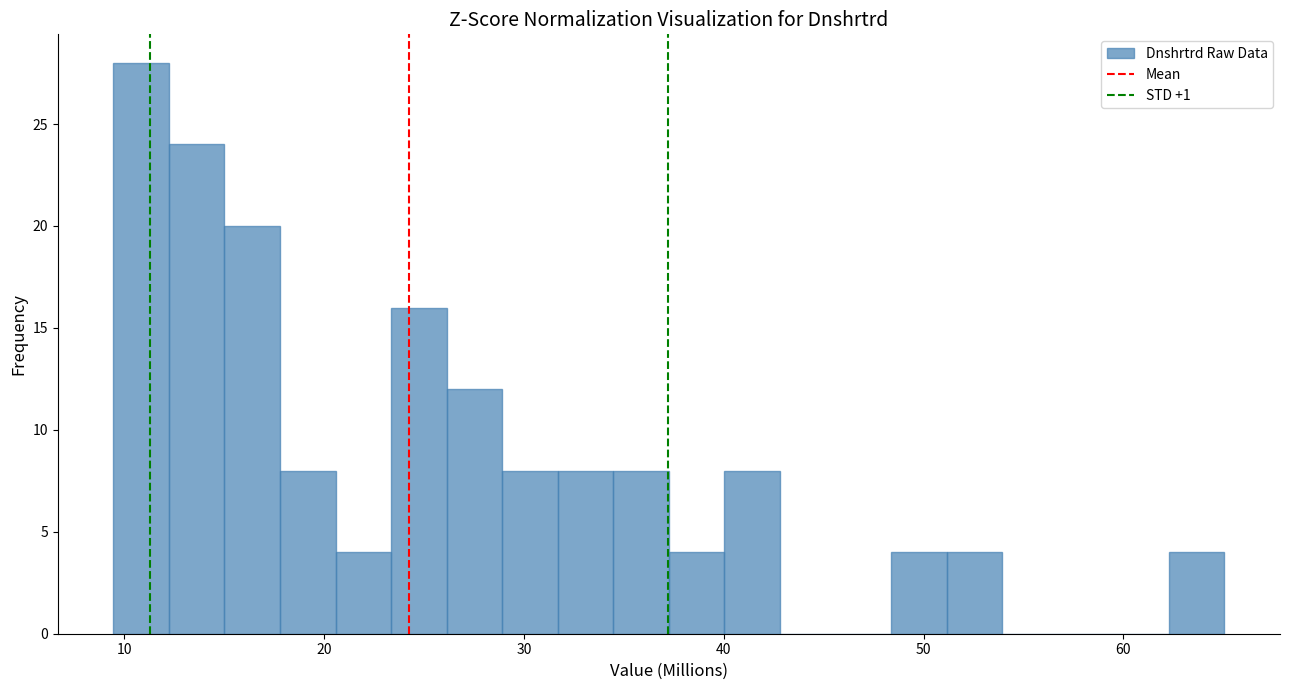

Read against the x-axis, roughly where is the centre of the tallest bar?

11